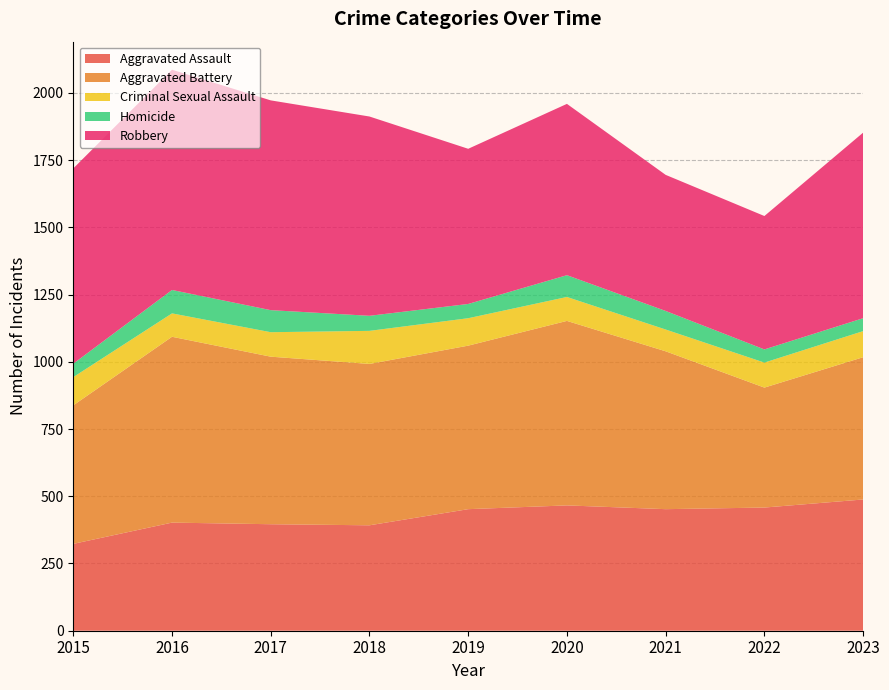

Reading right to left, what are all the values shown in this chart?

Aggravated Assault: 2023=488	2022=458	2021=452	2020=466	2019=452	2018=392	2017=396	2016=402	2015=323
Aggravated Battery: 2023=529	2022=446	2021=587	2020=686	2019=608	2018=600	2017=623	2016=691	2015=515
Criminal Sexual Assault: 2023=97	2022=93	2021=81	2020=89	2019=102	2018=123	2017=91	2016=87	2015=105
Homicide: 2023=48	2022=49	2021=69	2020=81	2019=53	2018=56	2017=82	2016=87	2015=50
Robbery: 2023=690	2022=496	2021=506	2020=637	2019=577	2018=741	2017=780	2016=819	2015=726